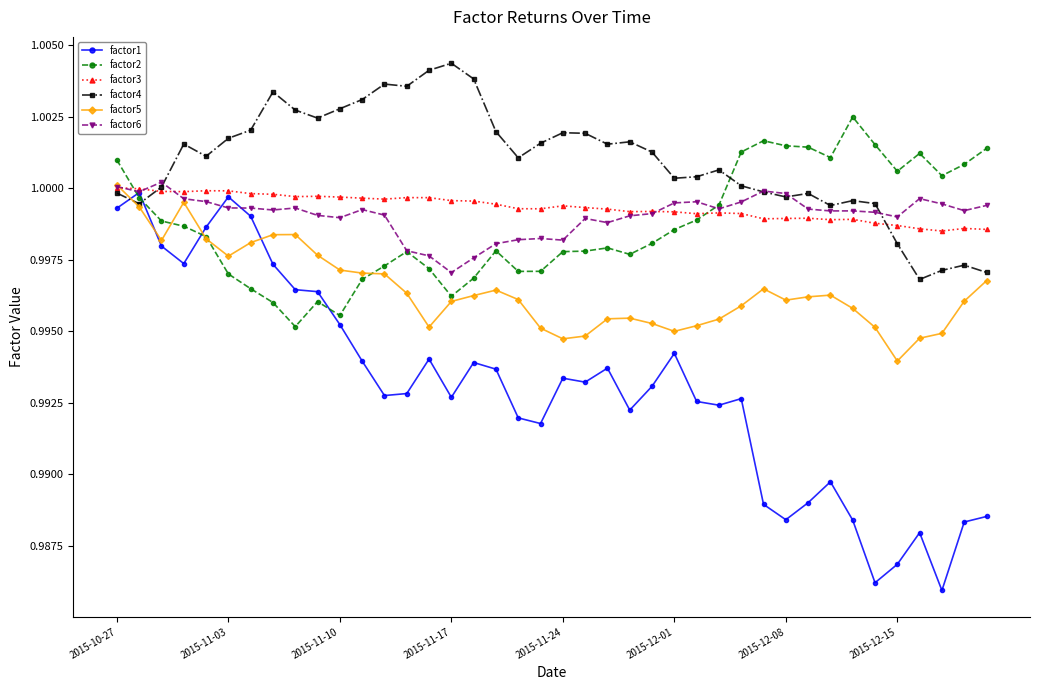

True or false: factor2 and factor4 intersect in this chart.

True